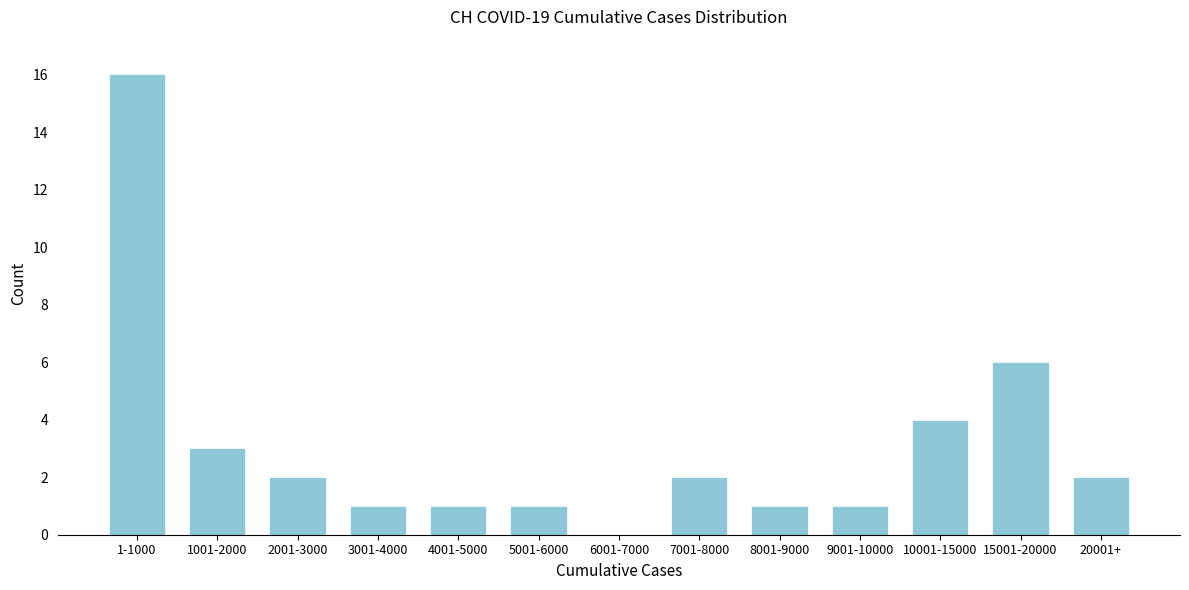

Reading right to left, extract all data points from this chart.

20001+=2	15001-20000=6	10001-15000=4	9001-10000=1	8001-9000=1	7001-8000=2	6001-7000=0	5001-6000=1	4001-5000=1	3001-4000=1	2001-3000=2	1001-2000=3	1-1000=16